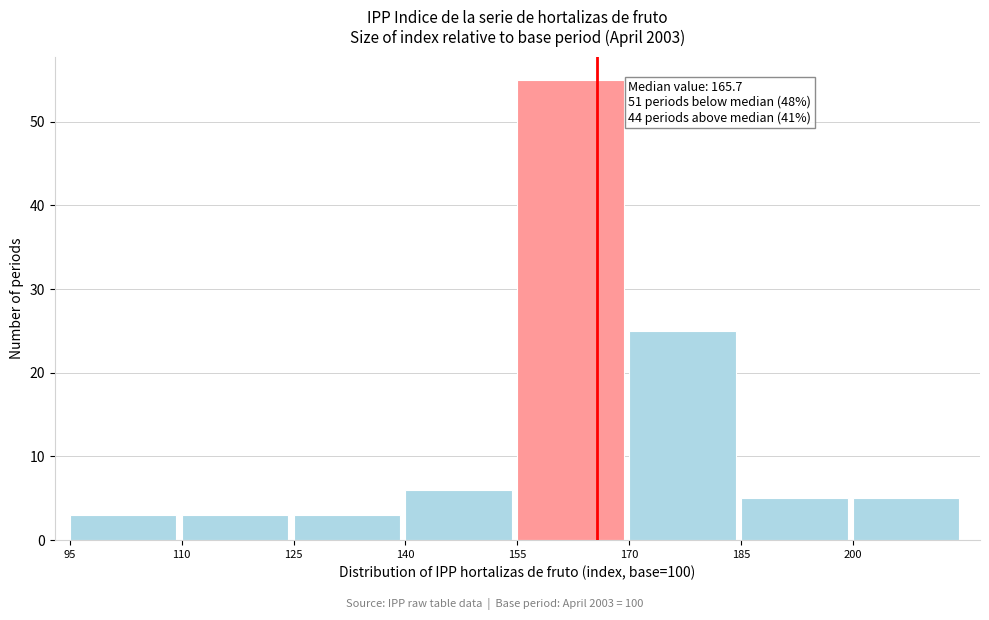

Which range on the x-axis has the tallest bar?

155 to 170